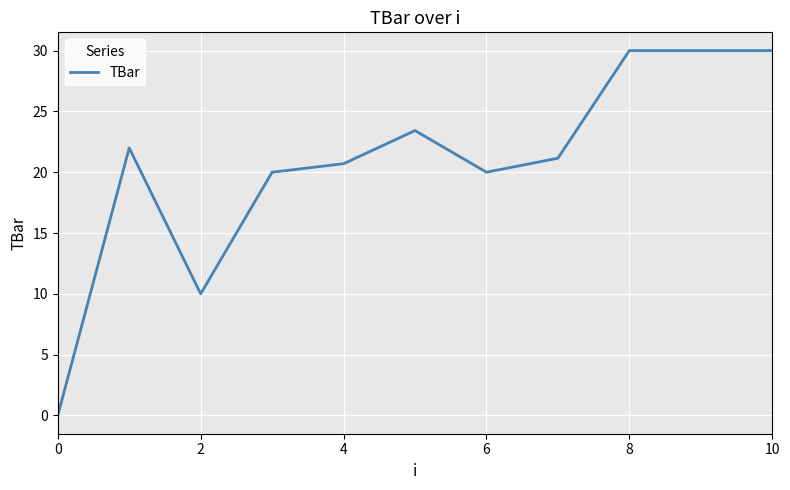

What is the difference between the maximum and minimum values?

30.0